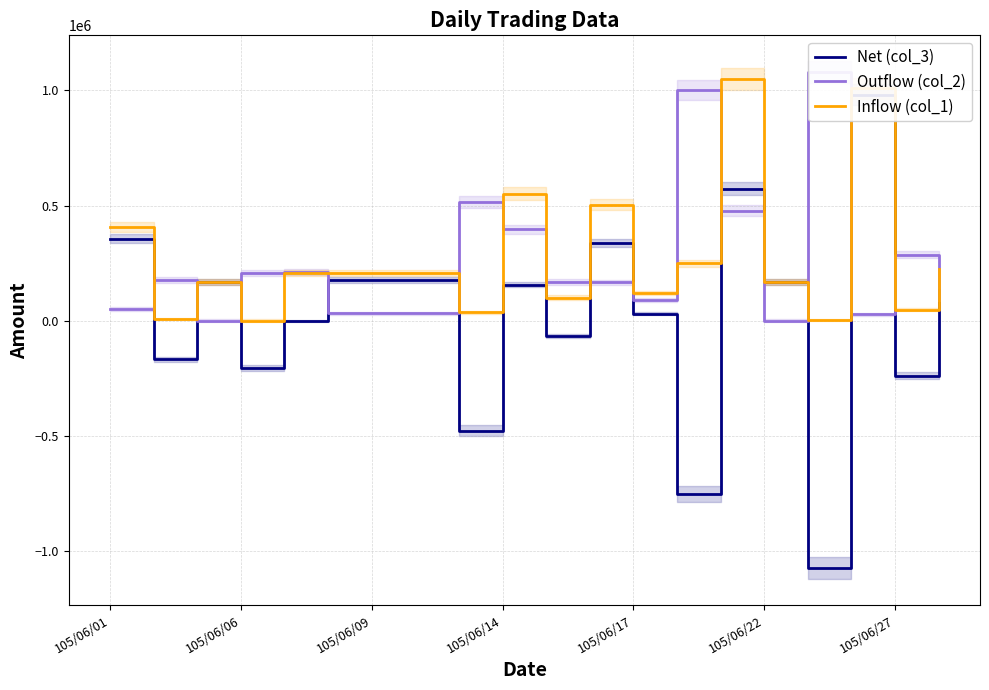

True or false: Net (col_3) and Inflow (col_1) intersect in this chart.

False